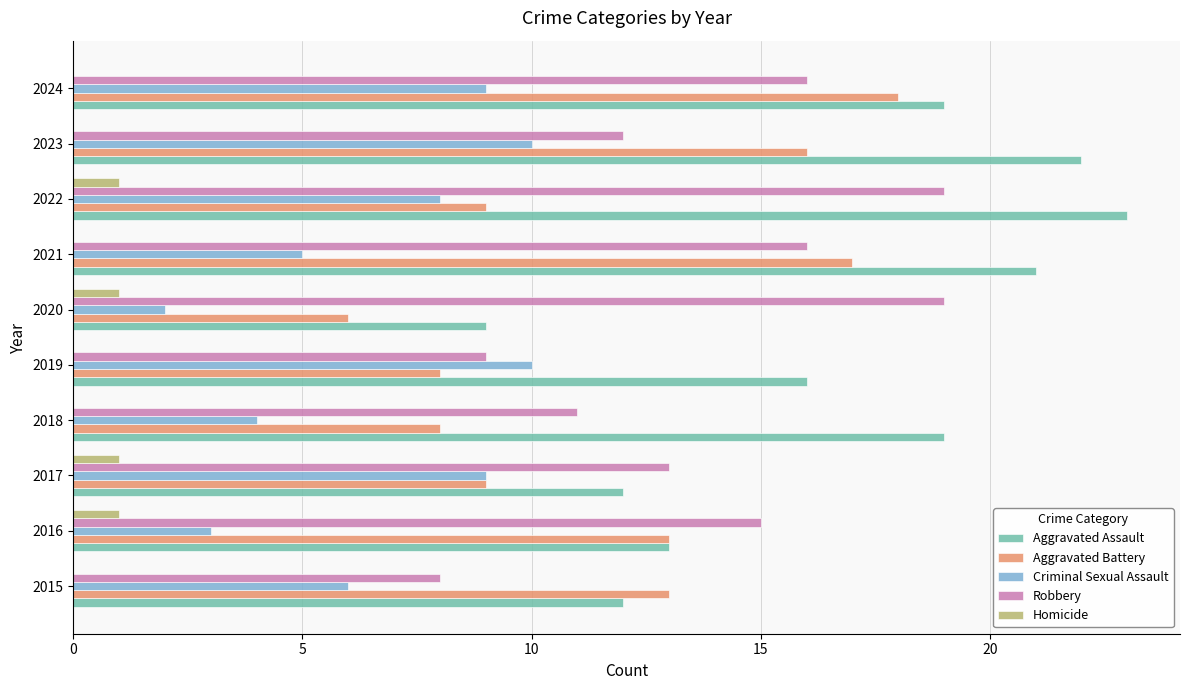

What is the greatest value displayed?

23